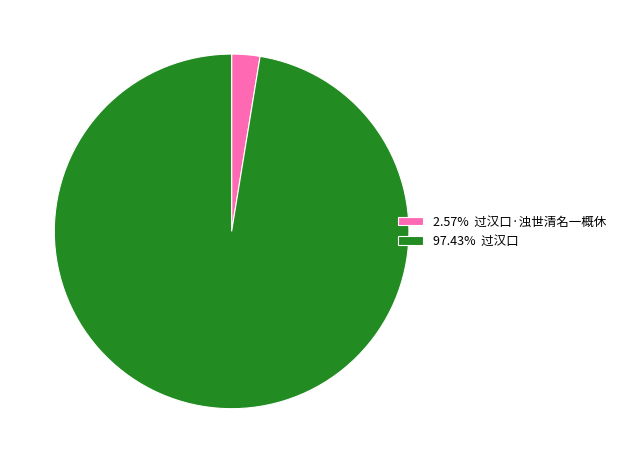

Combined, do 97.43% 过汉口 and 2.57% 过汉口·浊世清名一概休 account for over 50%?

Yes